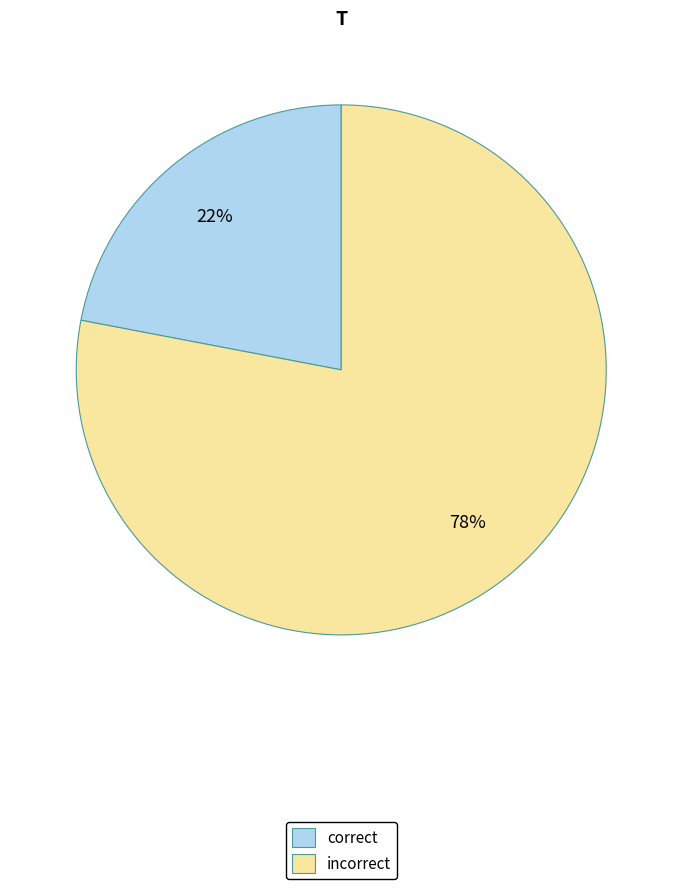

Do correct and incorrect together represent more than half of the pie?

Yes